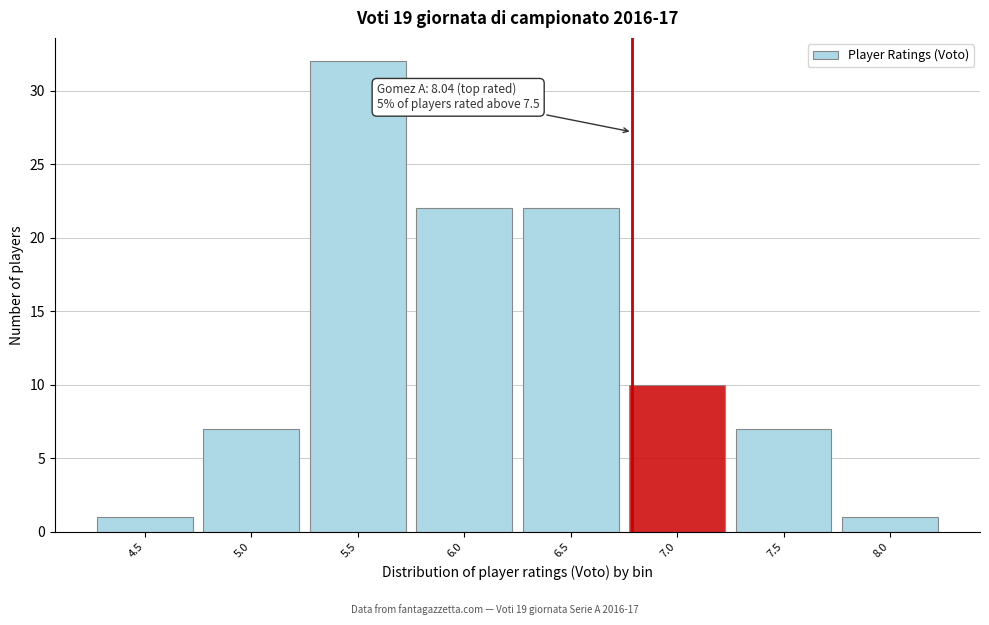

Reading right to left, extract all data points from this chart.

1	7	10	22	22	32	7	1